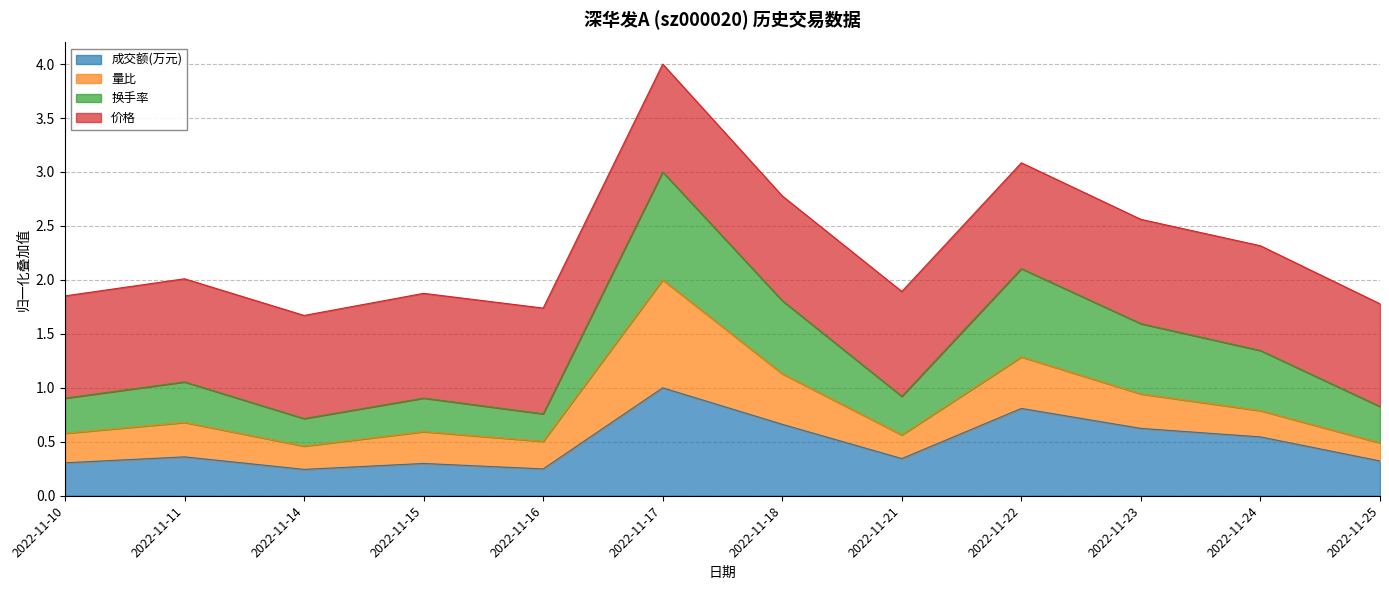

What are all the series names shown in the legend?

成交额(万元), 量比, 换手率, 价格